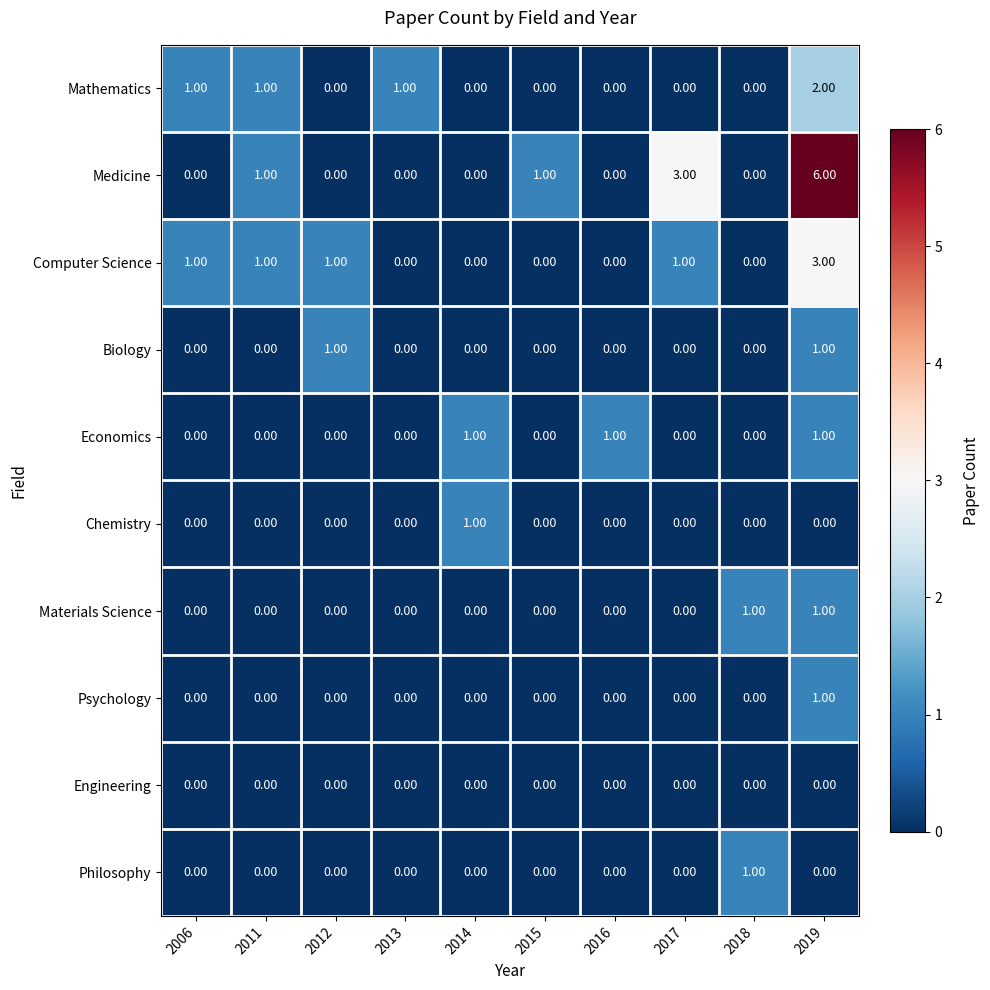

What is the spread (max minus min) of values at 2014?

1